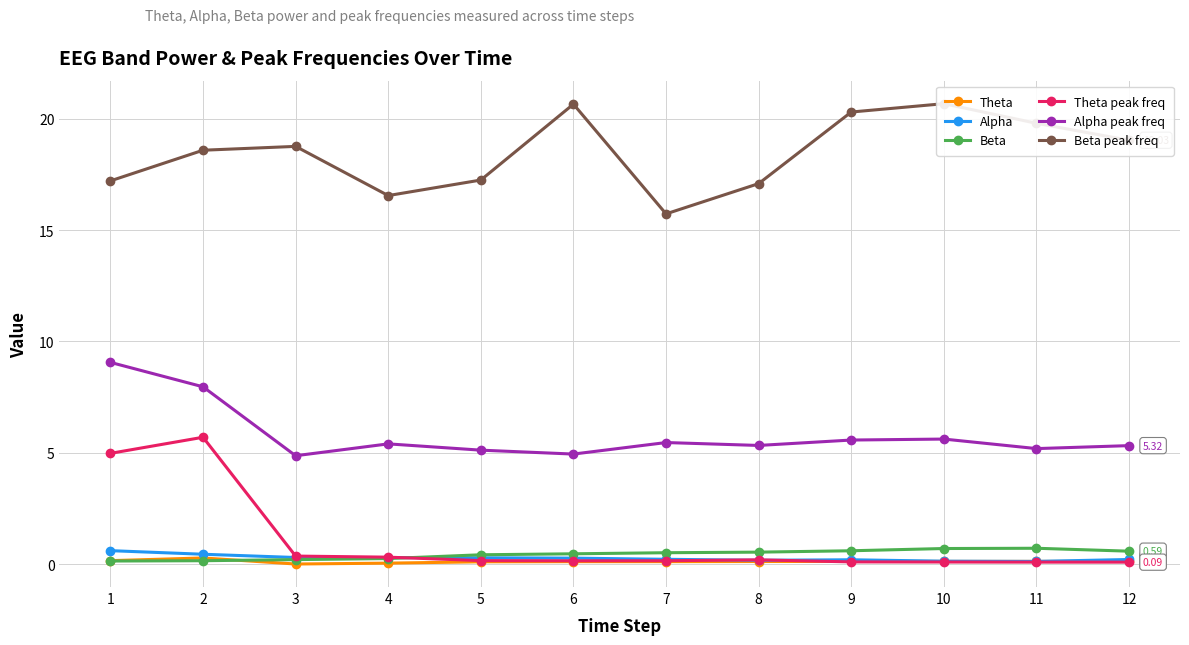

Where is the first local maximum for Beta peak freq?

3